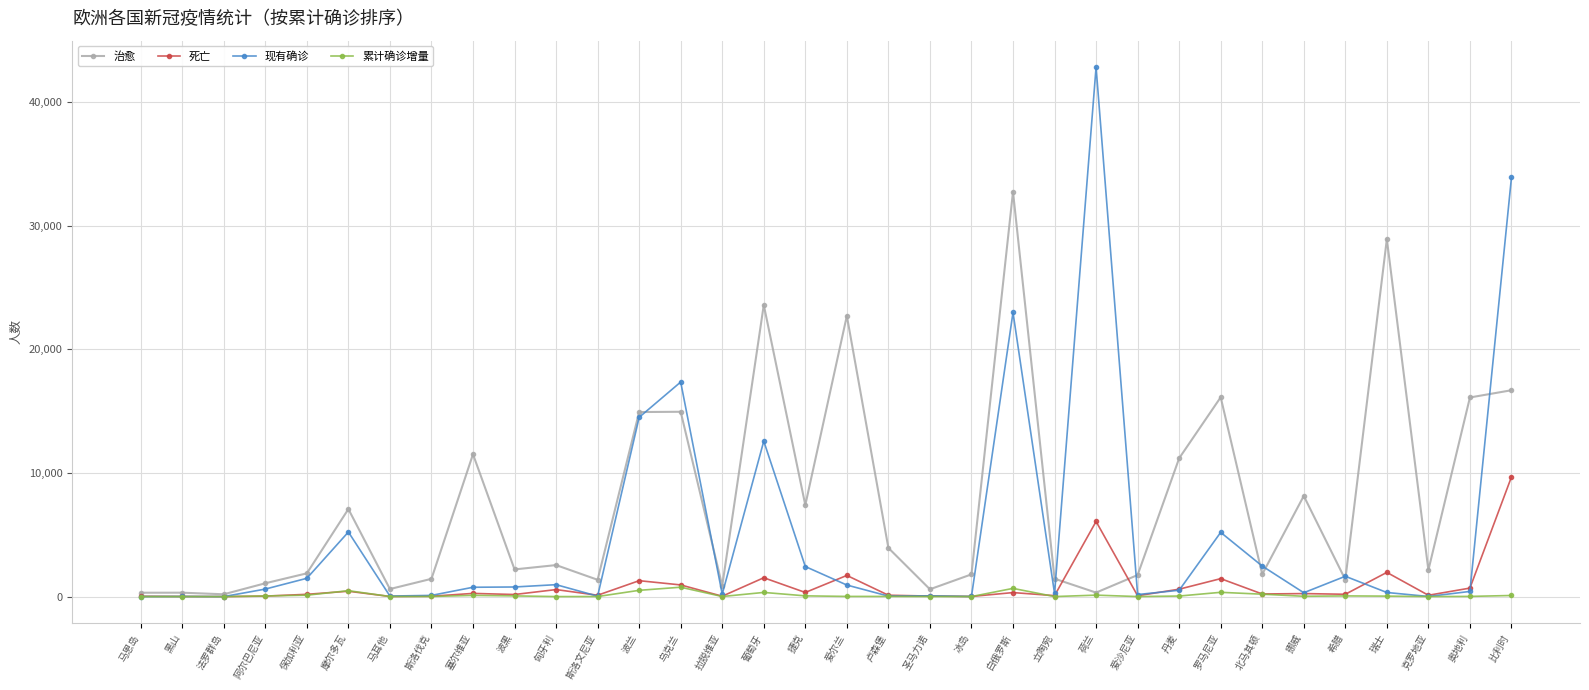

How many data points does each series have?

34